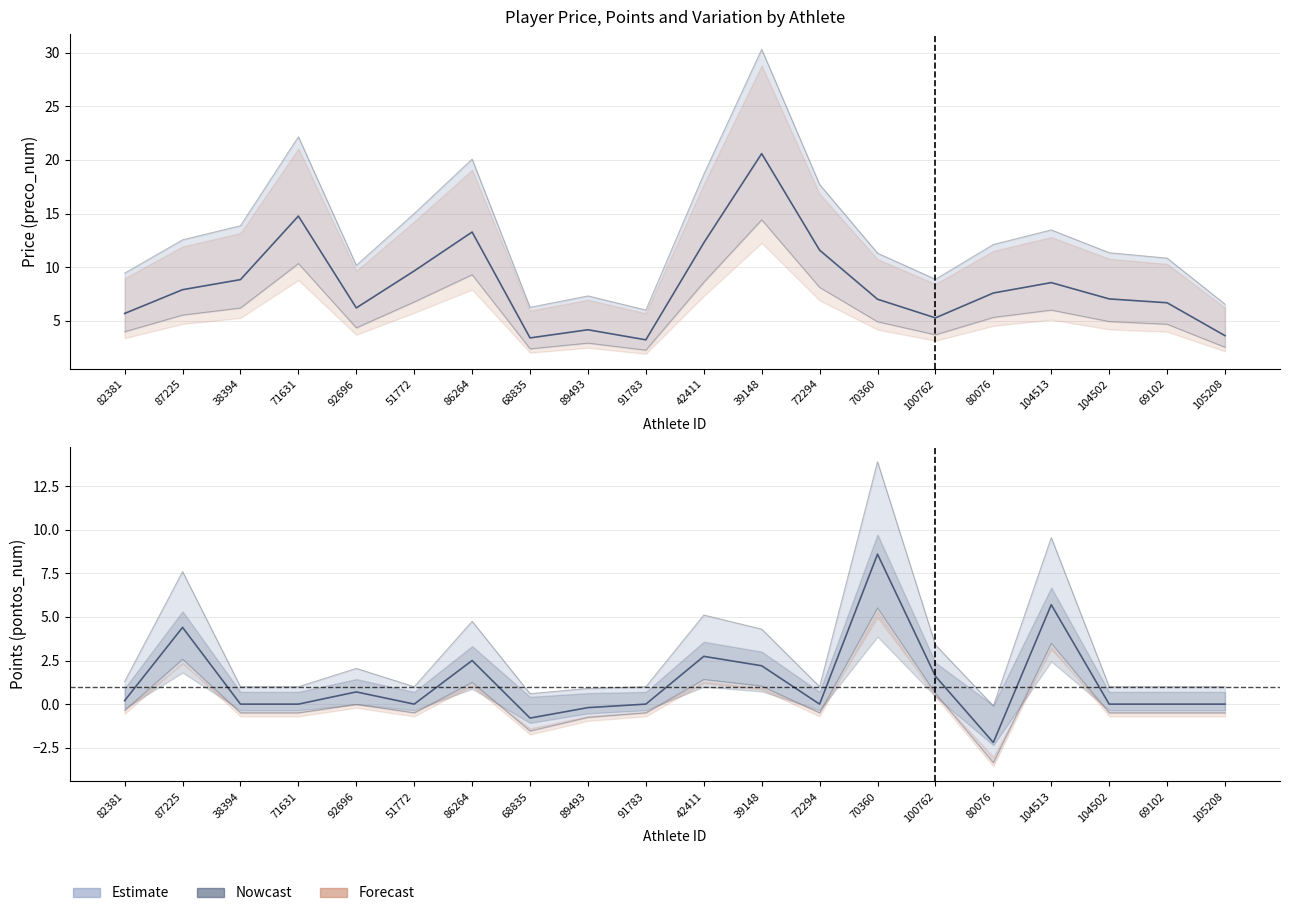

List the labels in order of value, smallest first.

91783, 68835, 105208, 89493, 100762, 82381, 92696, 69102, 70360, 104502, 80076, 87225, 104513, 38394, 51772, 72294, 42411, 86264, 71631, 39148